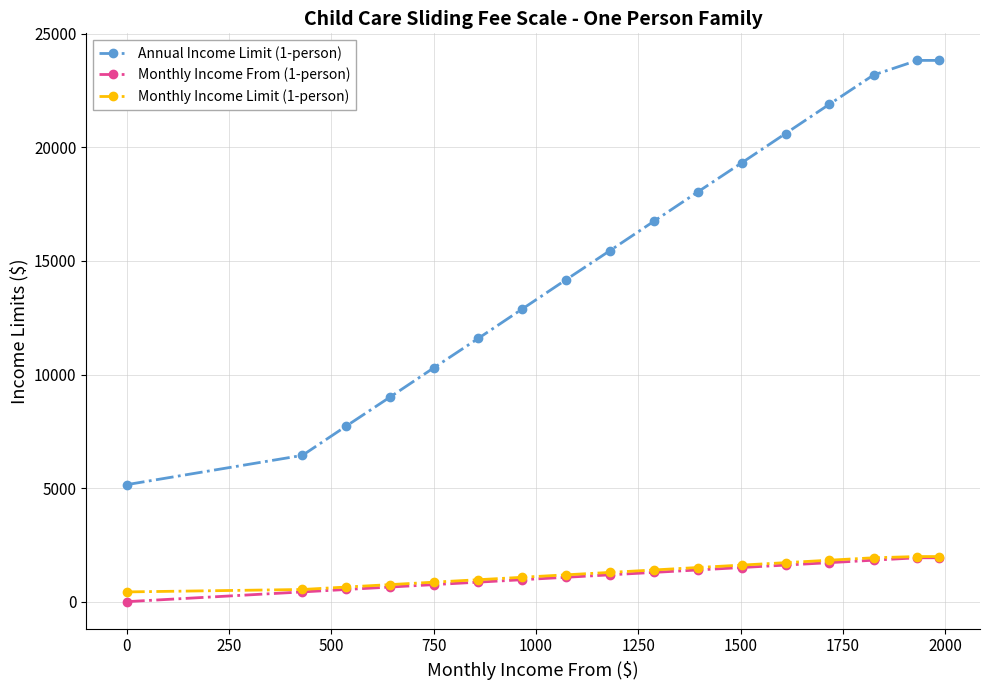

Which series has the widest spread of values?

Annual Income Limit (1-person)